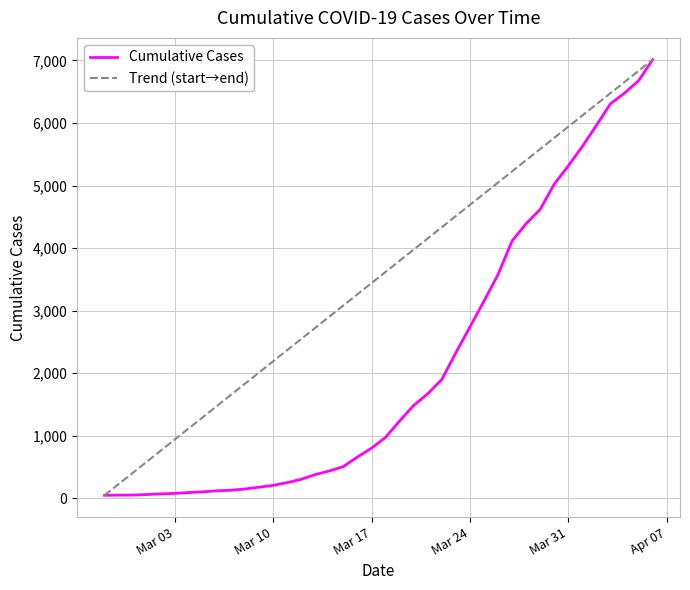

How many data points are above 976?

19